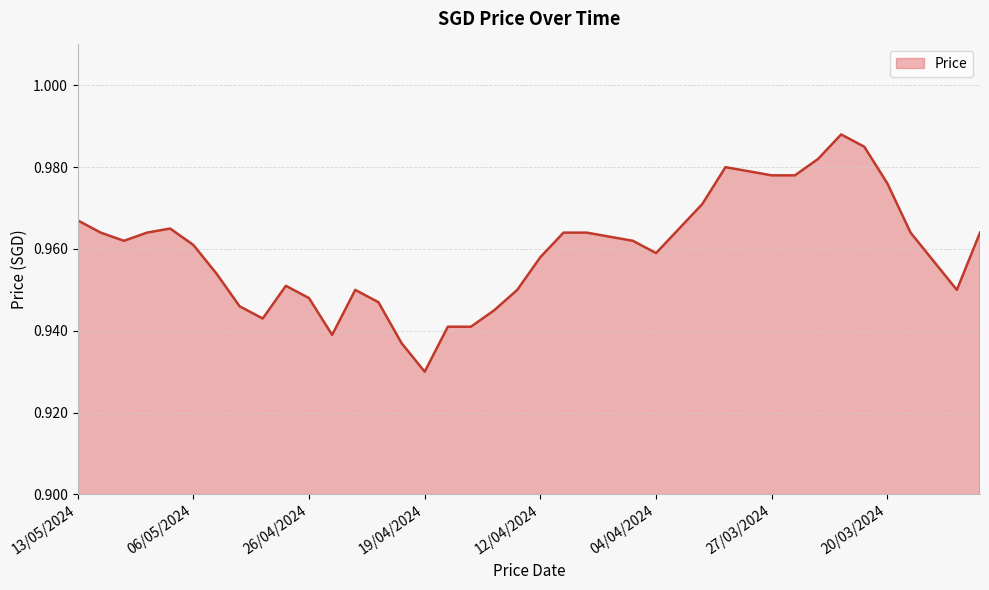

Is this an area chart (filled region under the line)?

Yes